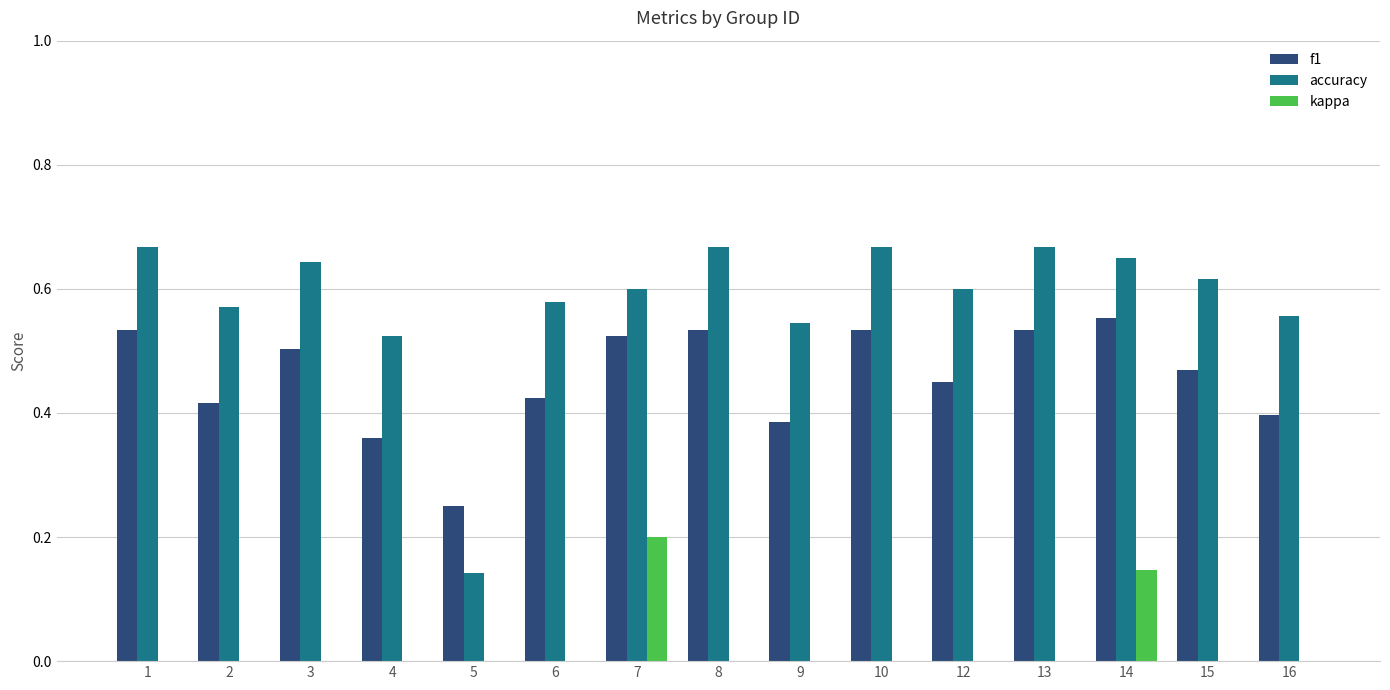

What is the sum of the accuracy values at 14 and 3?

1.3